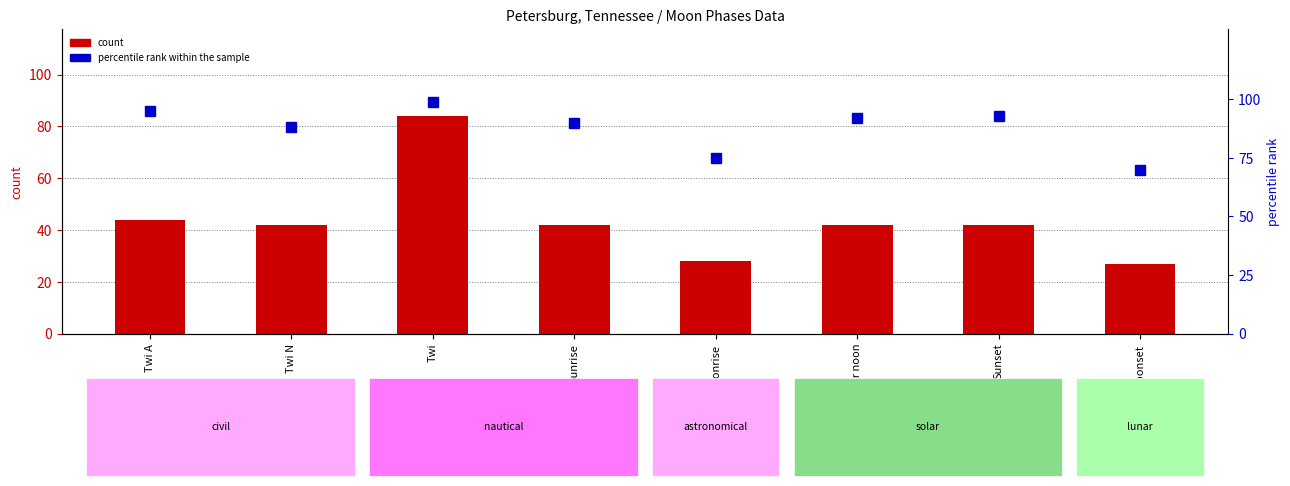

What is the approximate value of percentile rank within the sample at Solar noon, to the nearest 5?

90